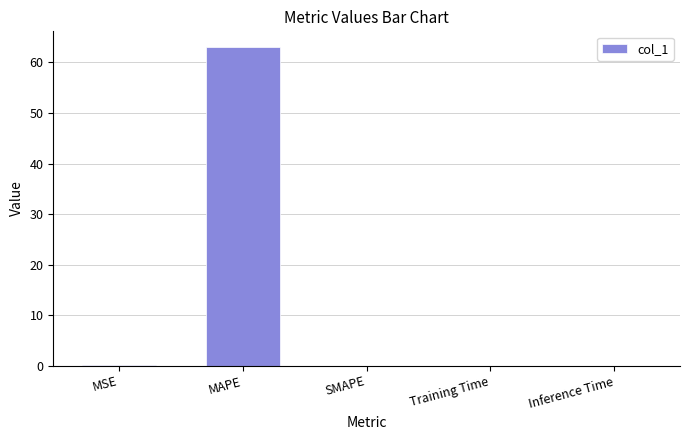

What is the sum of all values?

63.1